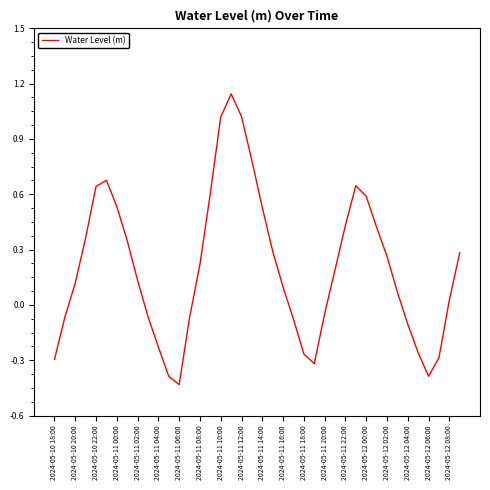

What is the difference between the maximum and minimum values?

1.6